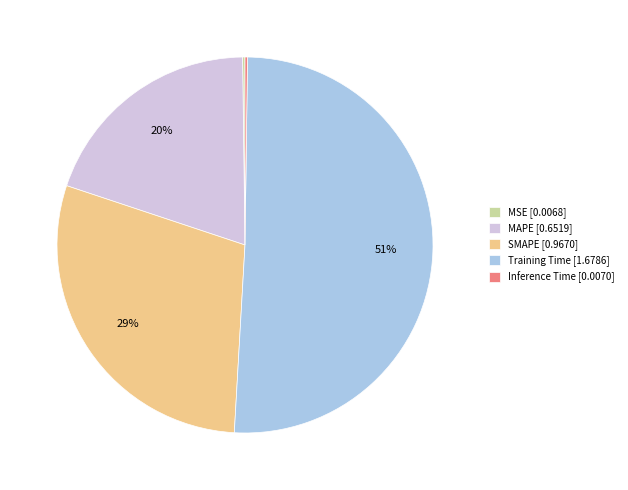

Is there any slice that represents more than half of the pie?

Yes